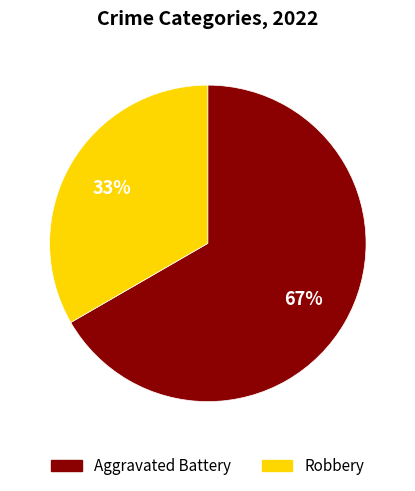

What is the largest slice in the pie chart?

Aggravated Battery